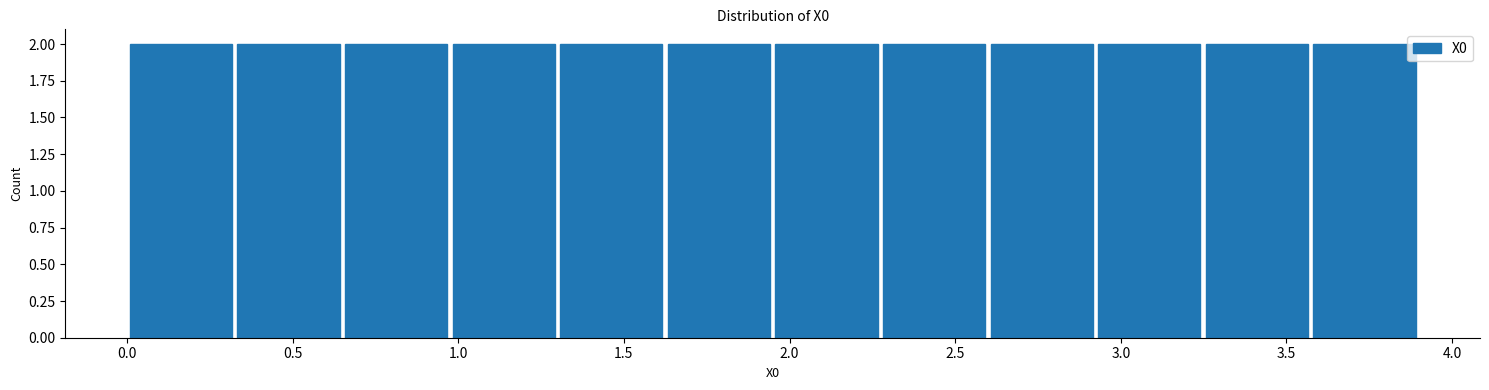

Reading left to right, list every bar in this chart as the range it spans on the x-axis followed by its height. Neither the bar edges nor the heights are printed on the chart, so give them approximately, as read against the axes.

0.00 to 0.30: 2
0.30 to 0.65: 2
0.65 to 0.95: 2
0.95 to 1.30: 2
1.30 to 1.60: 2
1.60 to 1.95: 2
1.95 to 2.25: 2
2.25 to 2.60: 2
2.60 to 2.90: 2
2.90 to 3.25: 2
3.25 to 3.55: 2
3.55 to 3.90: 2